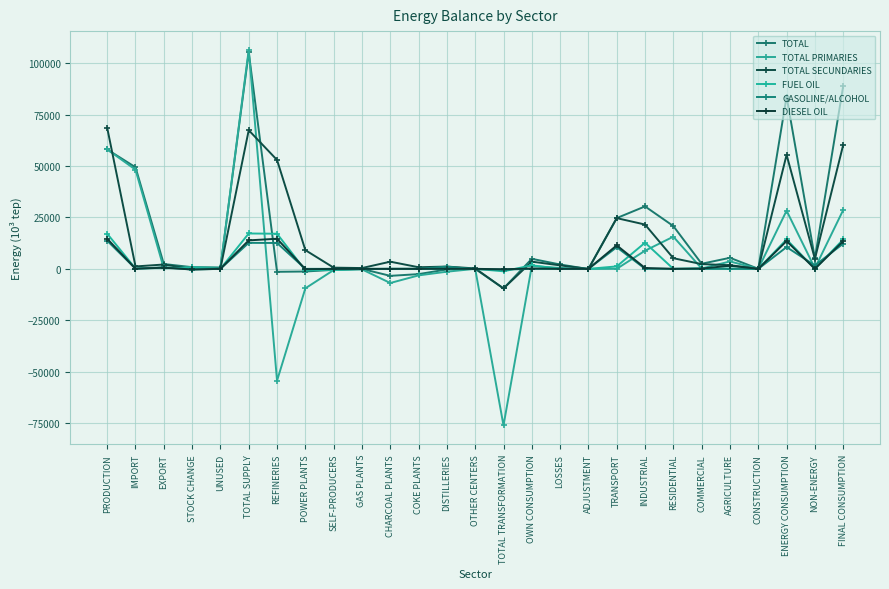

What is the sum of the TOTAL PRIMARIES values at FINAL CONSUMPTION and LOSSES?

29043.0